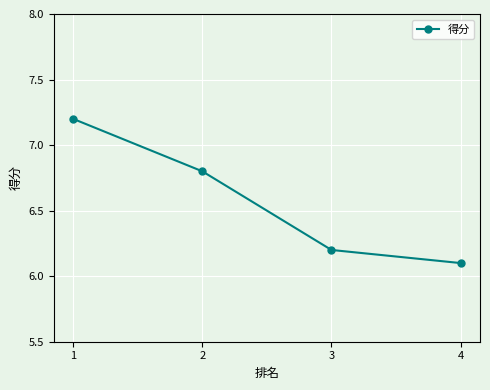

Rank the categories by value from lowest to highest.

4, 3, 2, 1